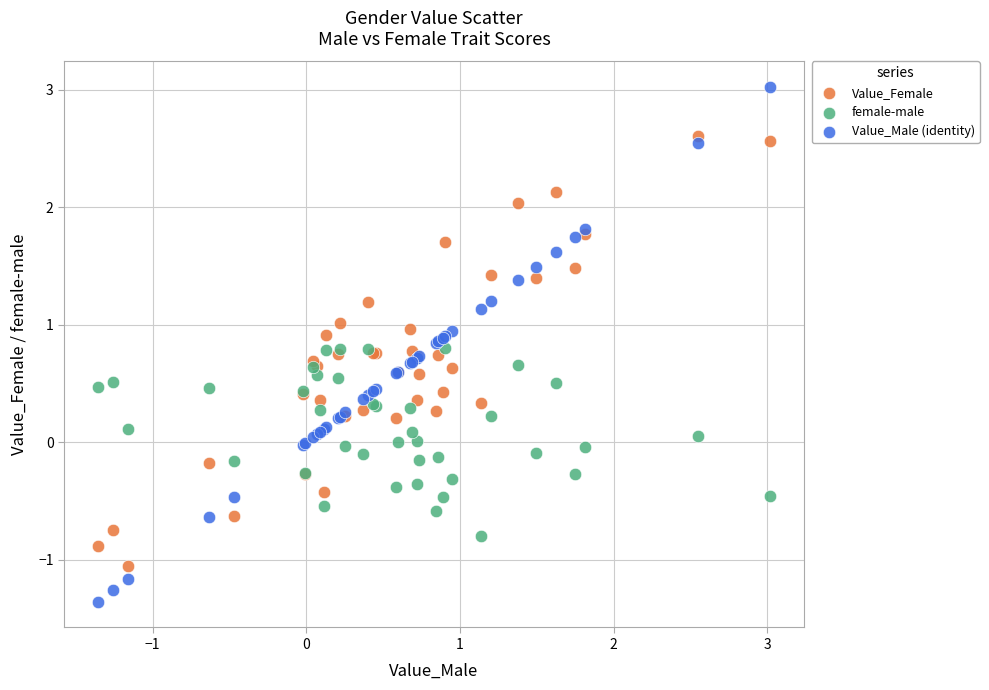

Which series contains the lowest Y value?

Value_Male (identity)